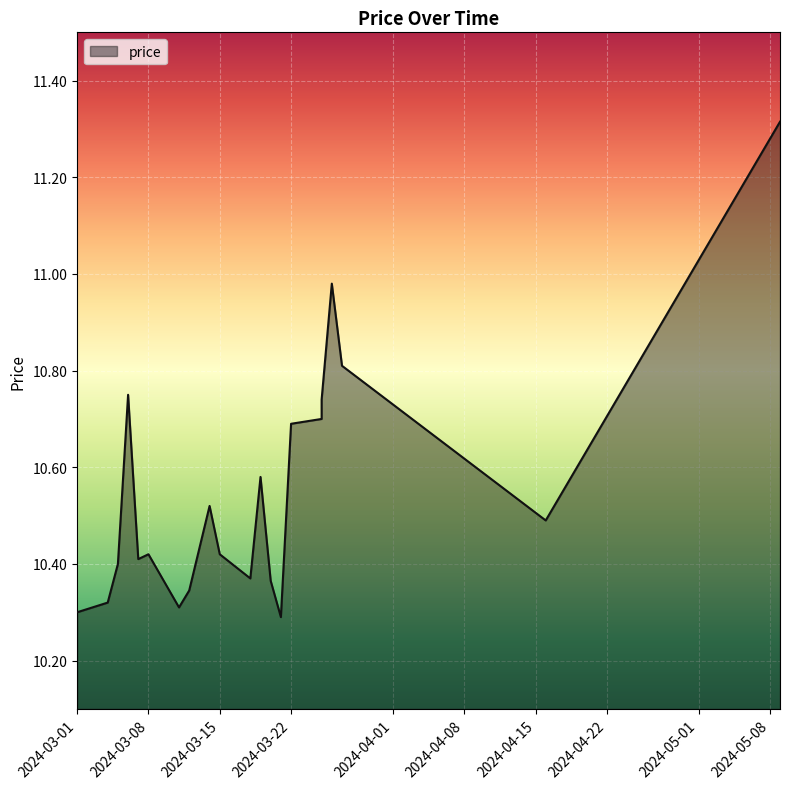

What is the difference between the values at 2024-03-22 and 2024-03-08?

0.3